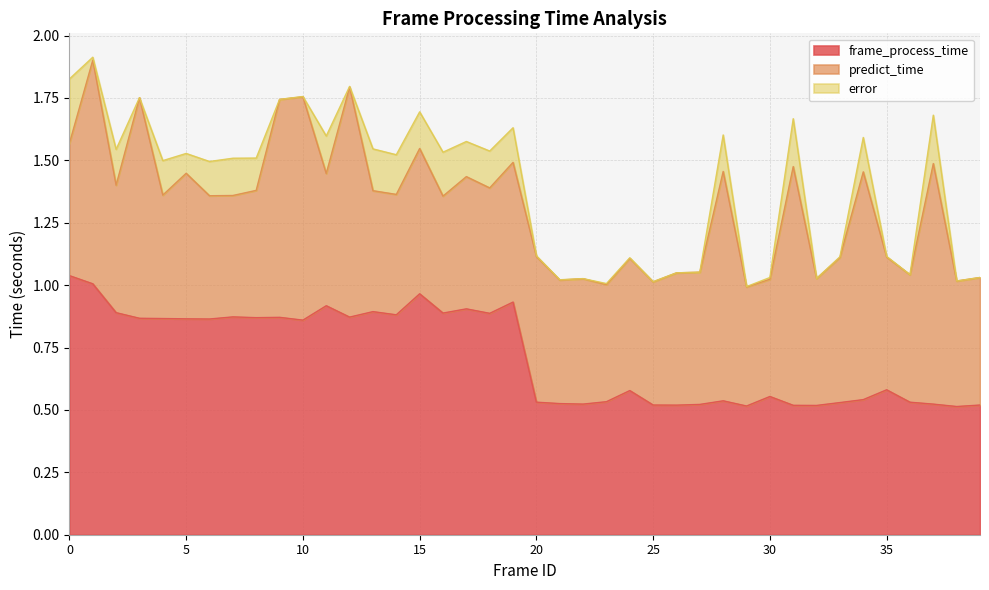

At which category does error reach its first local peak?

2